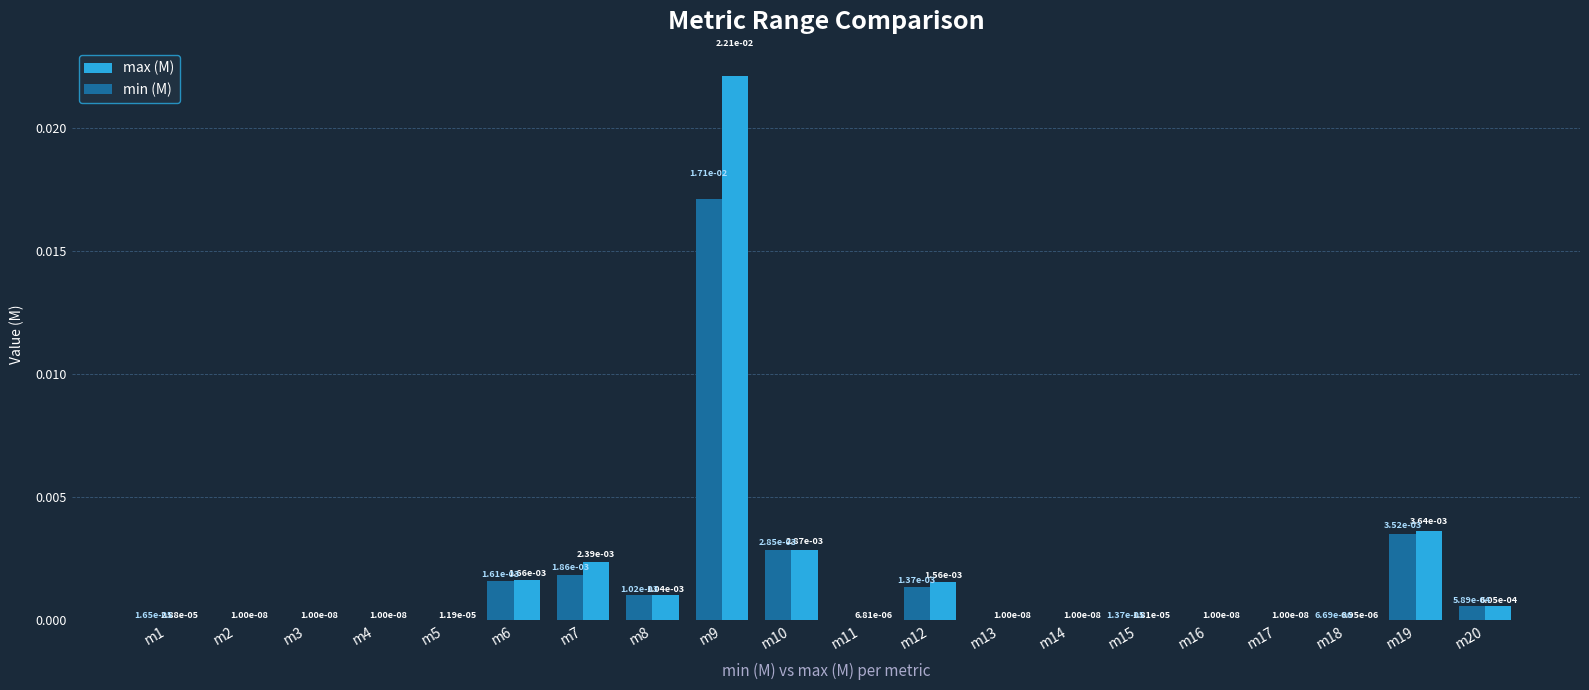

Which category has the highest value across all series?

m9